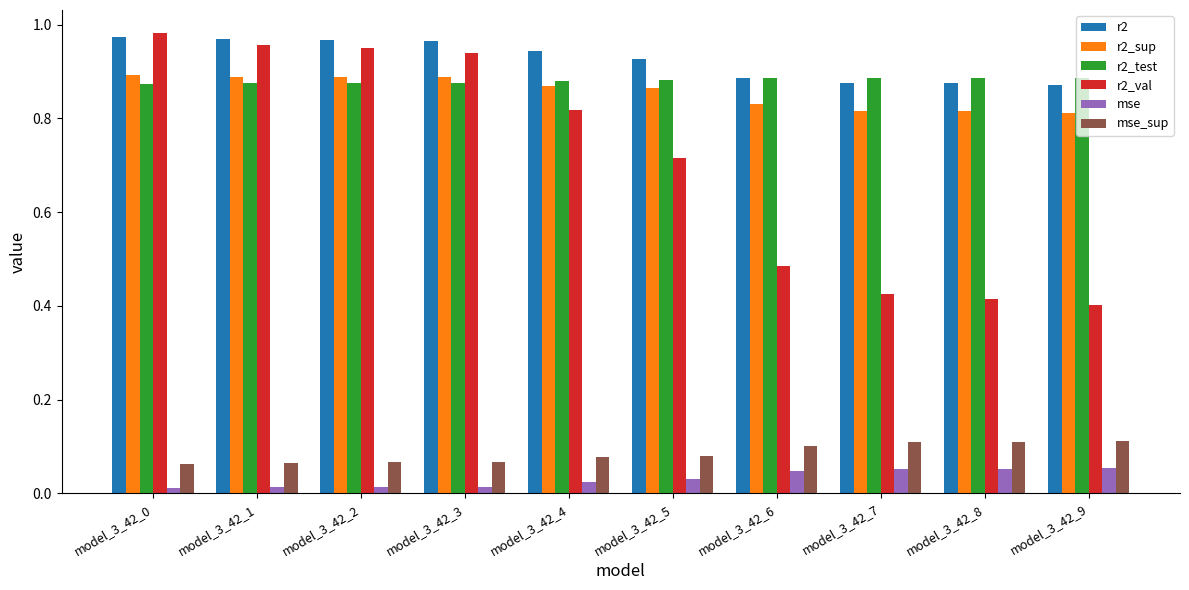

How many bars are there in each group?

6